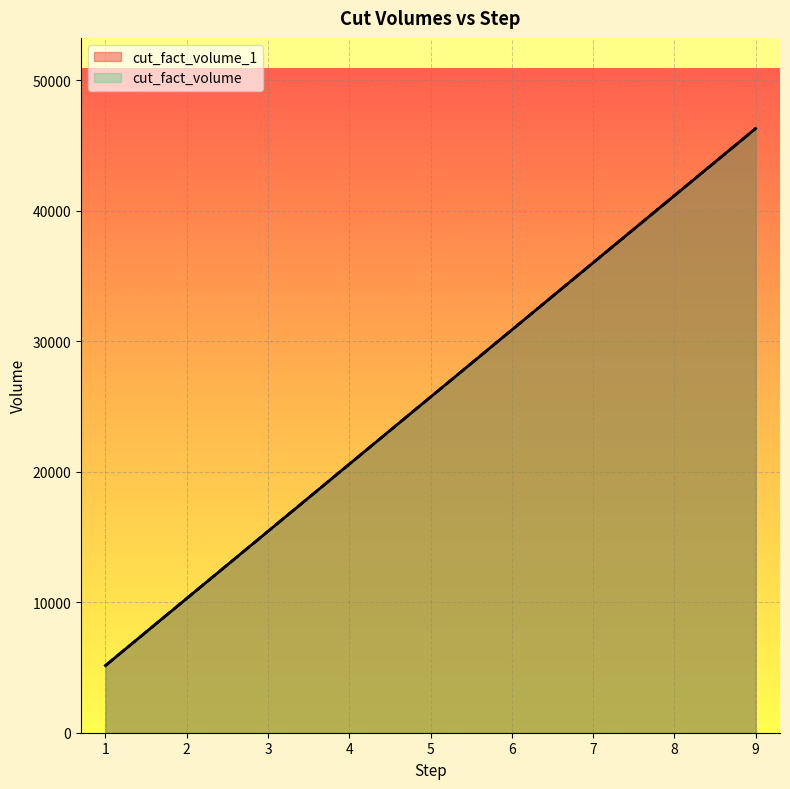

How many values in the cut_fact_volume_1 series exceed 25715?

4